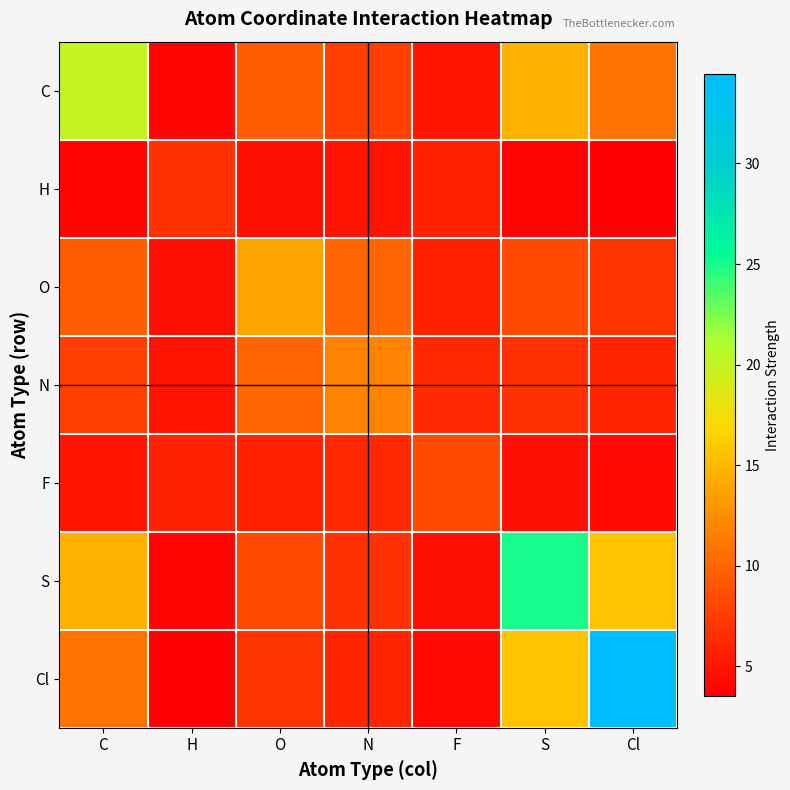

Which label corresponds to the smallest value in the chart?

Cl